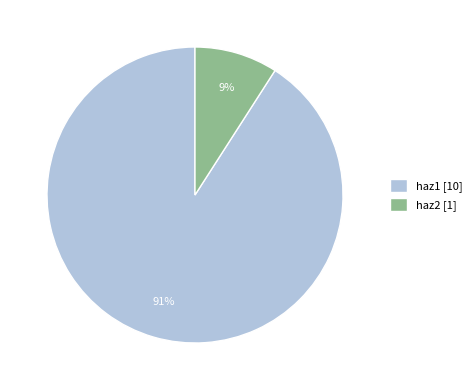

To the nearest percent, what portion does haz1 represent?

91%